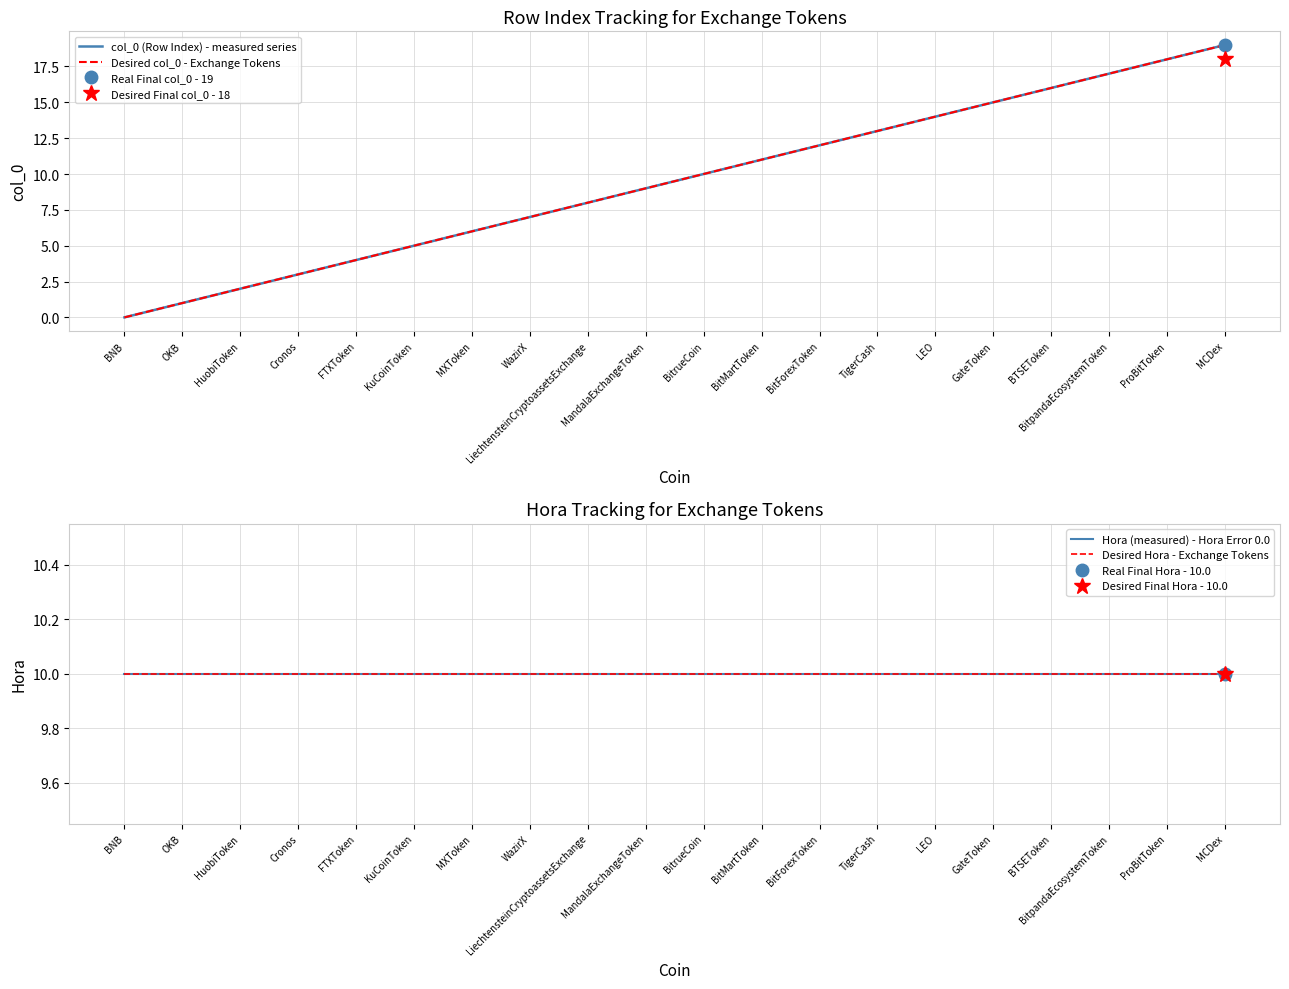

What is the label of the 12th point from the right?

LiechtensteinCryptoassetsExchange